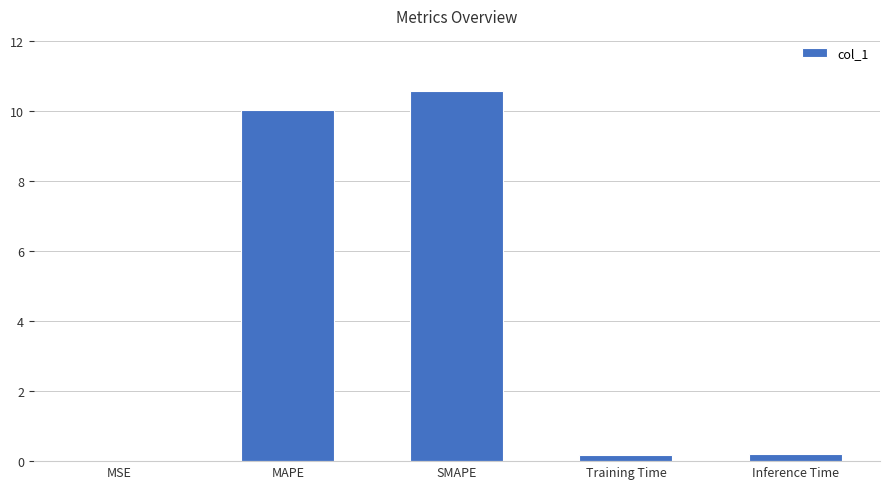

Is it true that the value at MSE is 0.0?

True